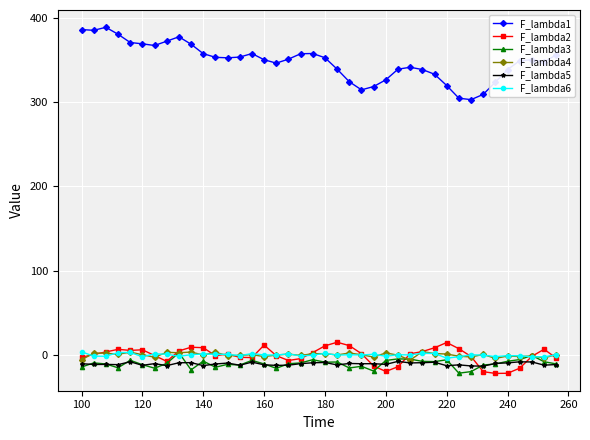

How many lines are shown in the chart?

6